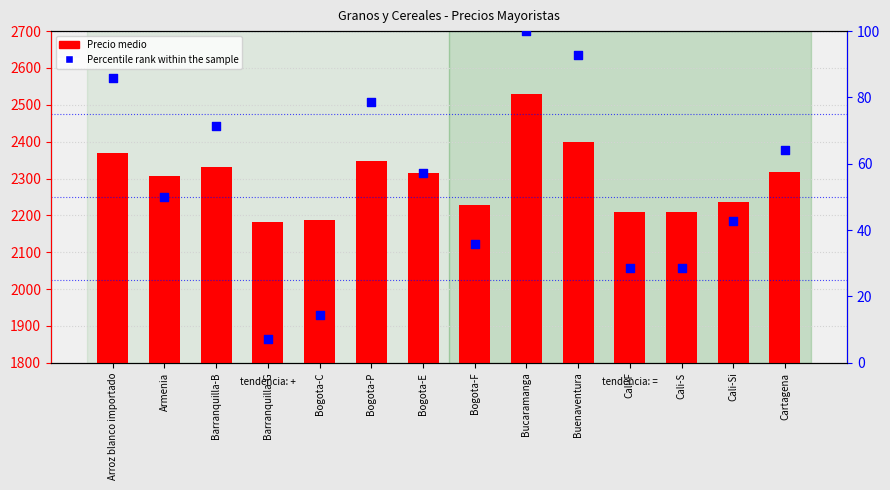

What are all the series names shown in the legend?

Precio medio, Percentile rank within the sample